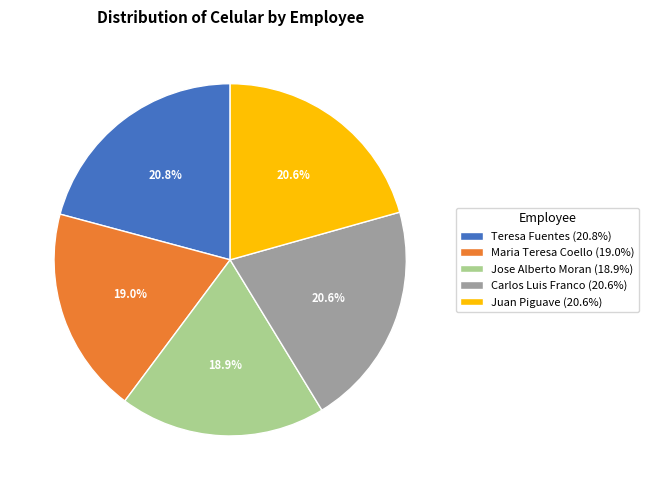

To the nearest percent, what is the difference between the largest and smallest slice percentages?

2%